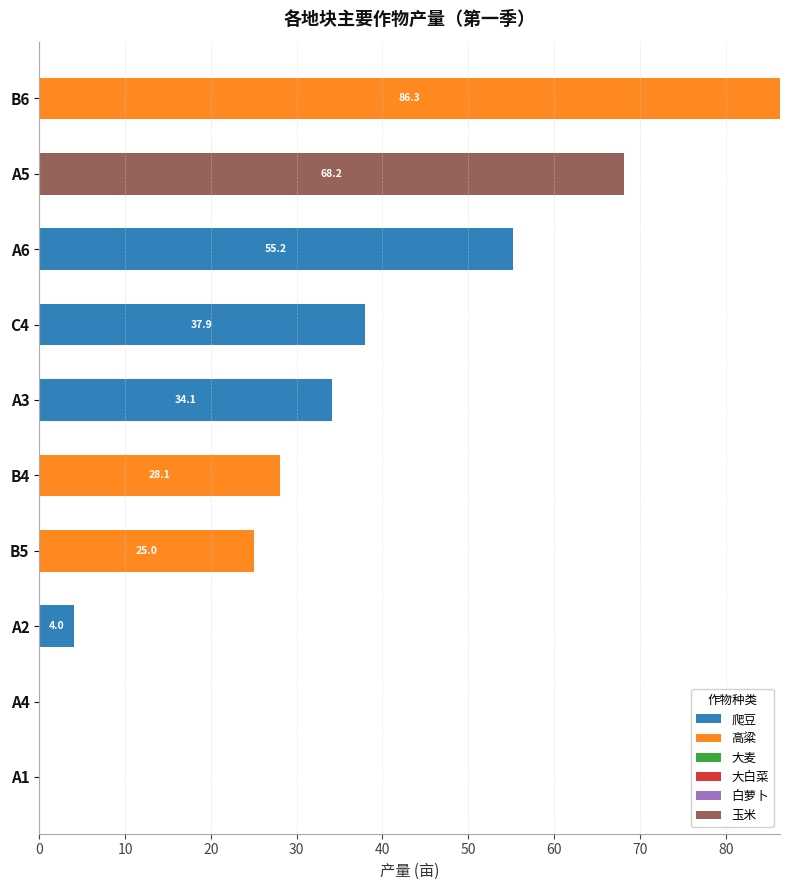

What is the highest value of the 爬豆 series?

55.2